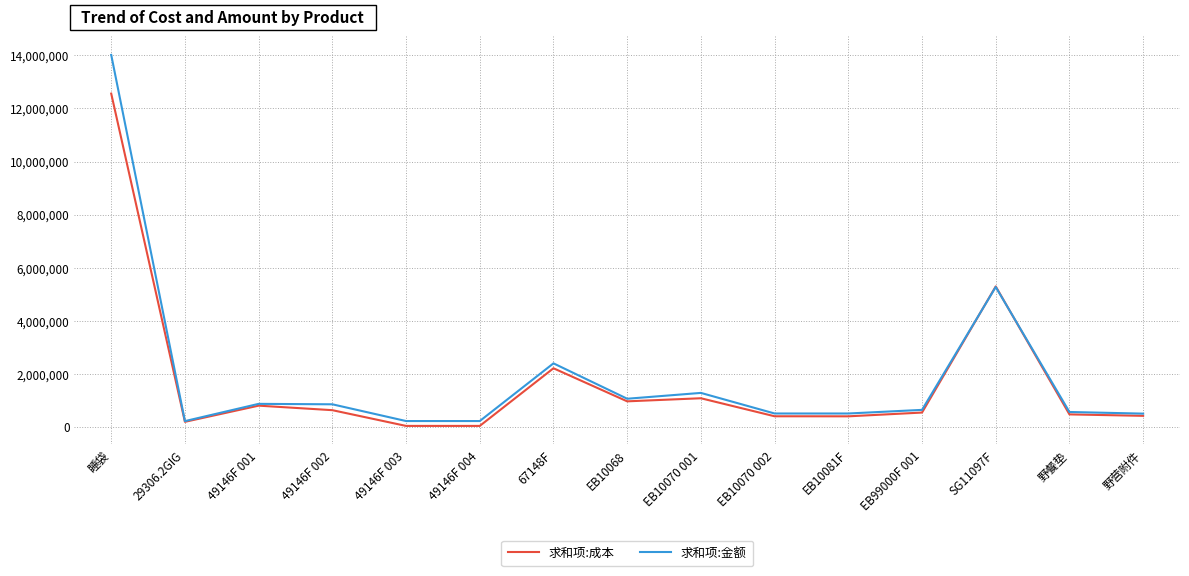

Where is 求和项:金额 nearest to the value 7117133?

SG11097F